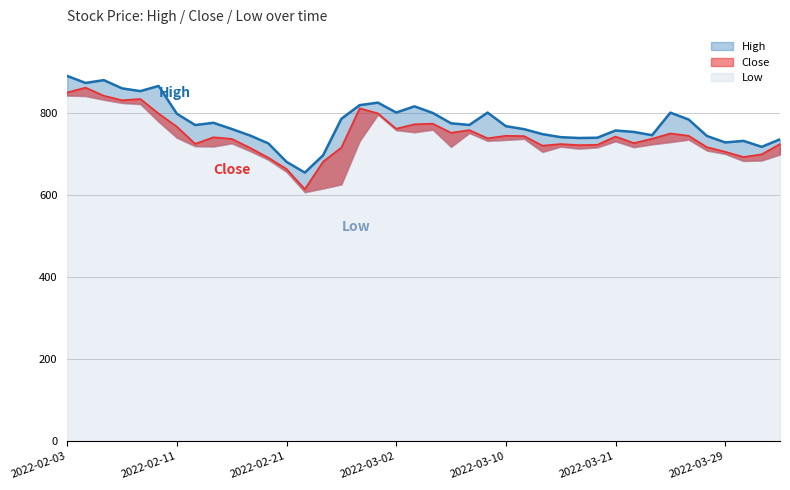

Which series has the widest spread of values?

Close